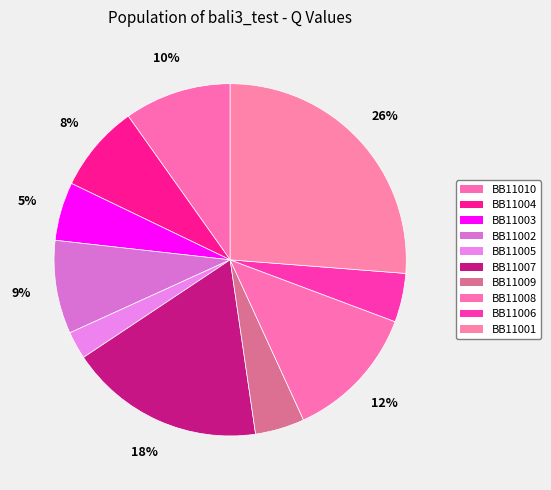

The BB11001 slice represents 32% of the pie. True or false?

False